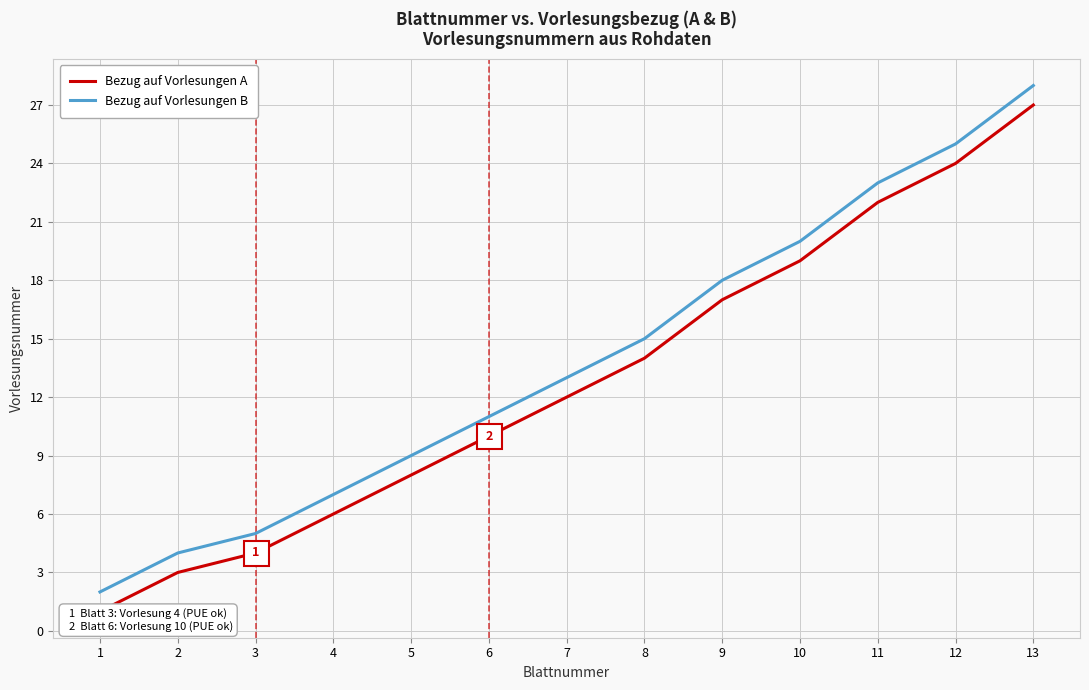

At which label does Bezug auf Vorlesungen A reach its minimum?

1